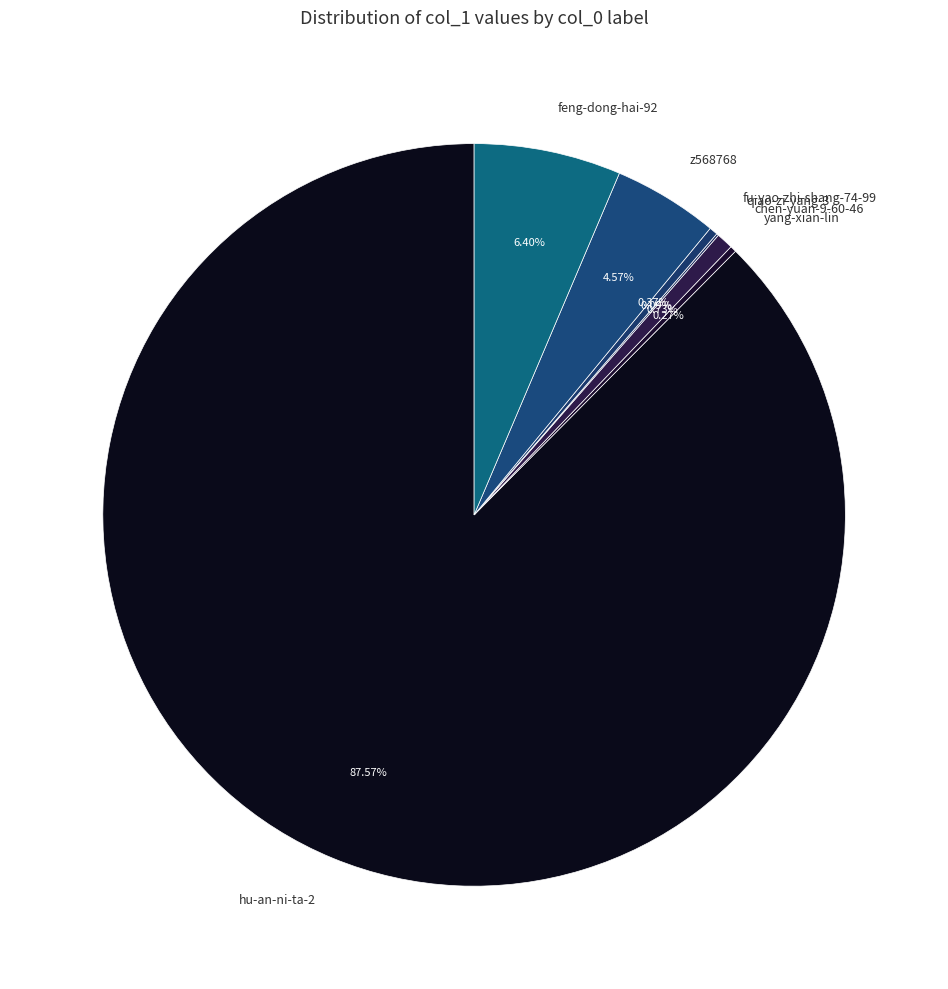

Which category accounts for the majority?

hu-an-ni-ta-2